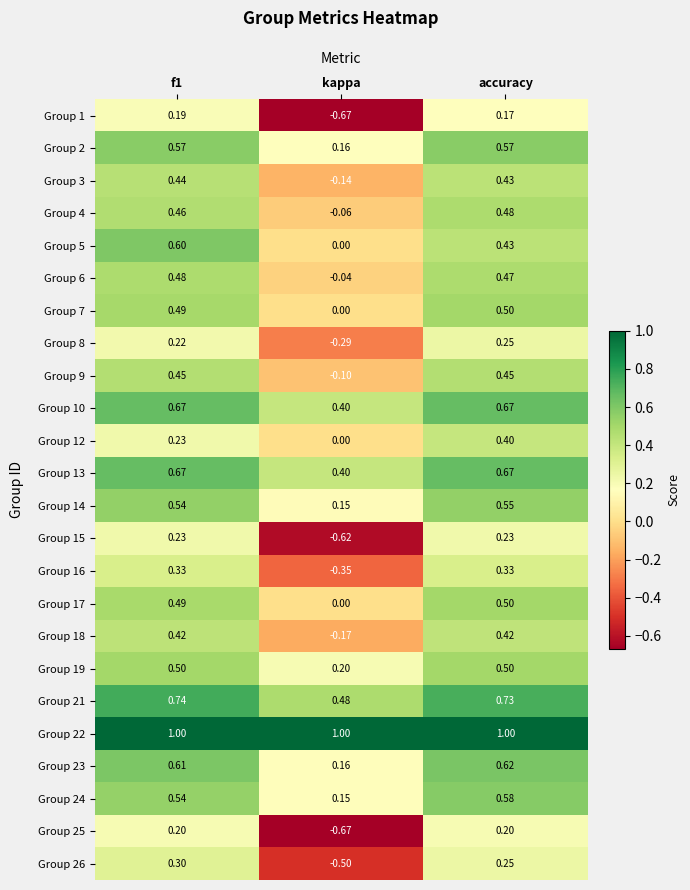

At how many categories does at least one series exceed 0?

3